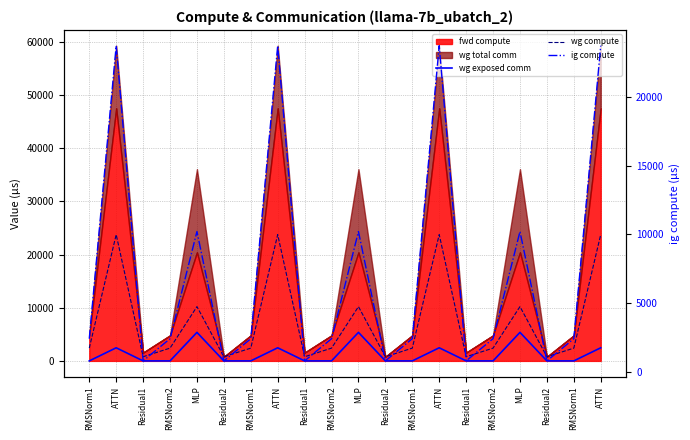

True or false: ig compute and wg exposed comm cross at least once.

False